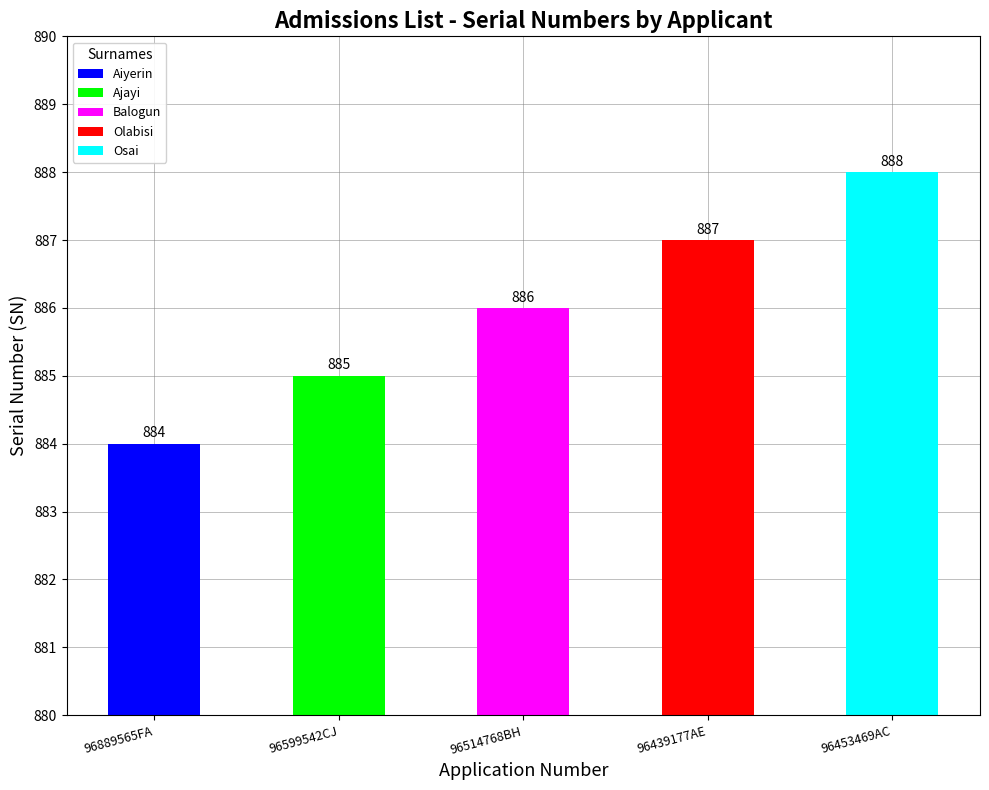

What is the difference between the maximum and minimum values?

4